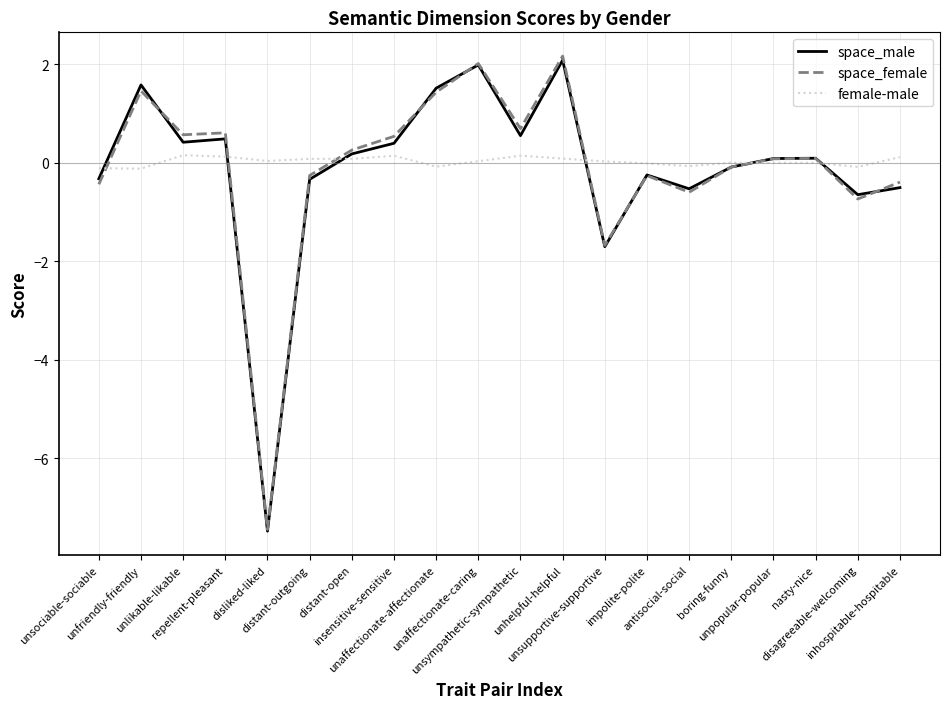

True or false: space_male and space_female cross at least once.

True